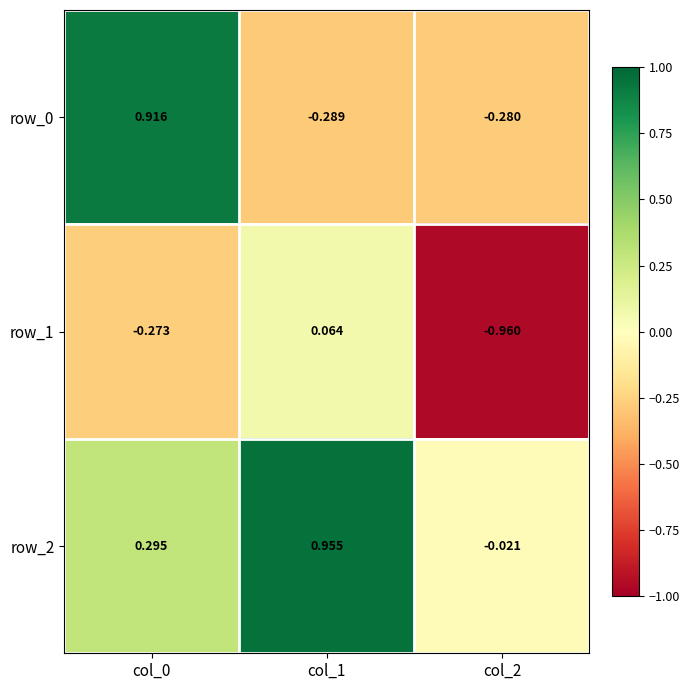

Is the value of row_0 at col_0 greater than the value of row_2 at col_1?

No